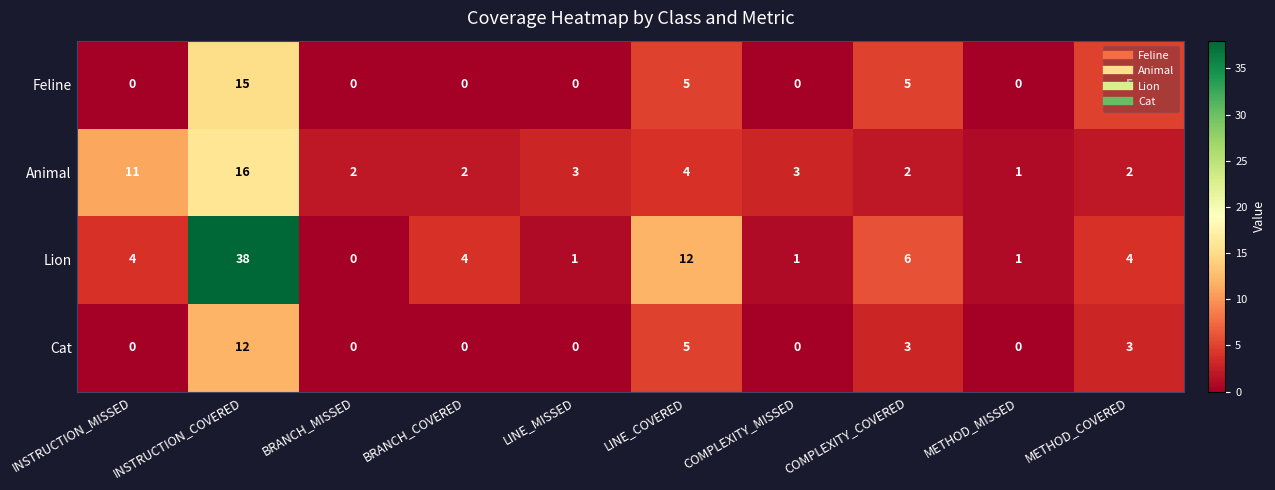

Is it true that Feline equals 7 at COMPLEXITY_COVERED?

False